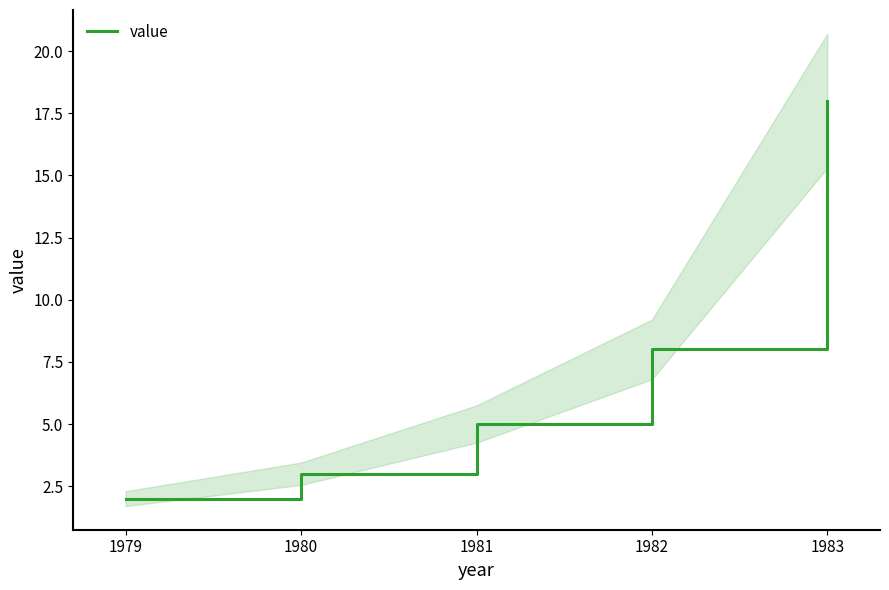

What is the value of the 4th point from the left?

8